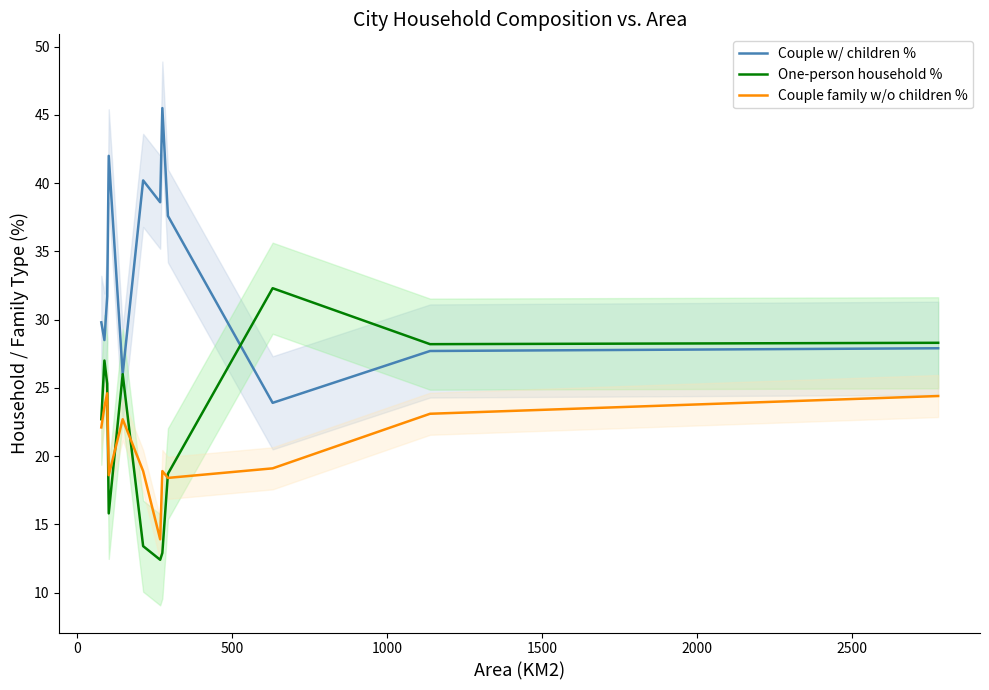

Reading left to right, what are all the values shown in this chart?

Couple w/ children %: 29.8	28.5	31.7	42.0	26.0	40.2	38.6	45.5	37.6	23.9	27.7	27.9
One-person household %: 22.7	27.0	25.3	15.8	26.0	13.4	12.4	12.9	18.7	32.3	28.2	28.3
Couple family w/o children %: 22.1	23.6	24.6	18.6	22.7	18.9	13.9	18.9	18.4	19.1	23.1	24.4